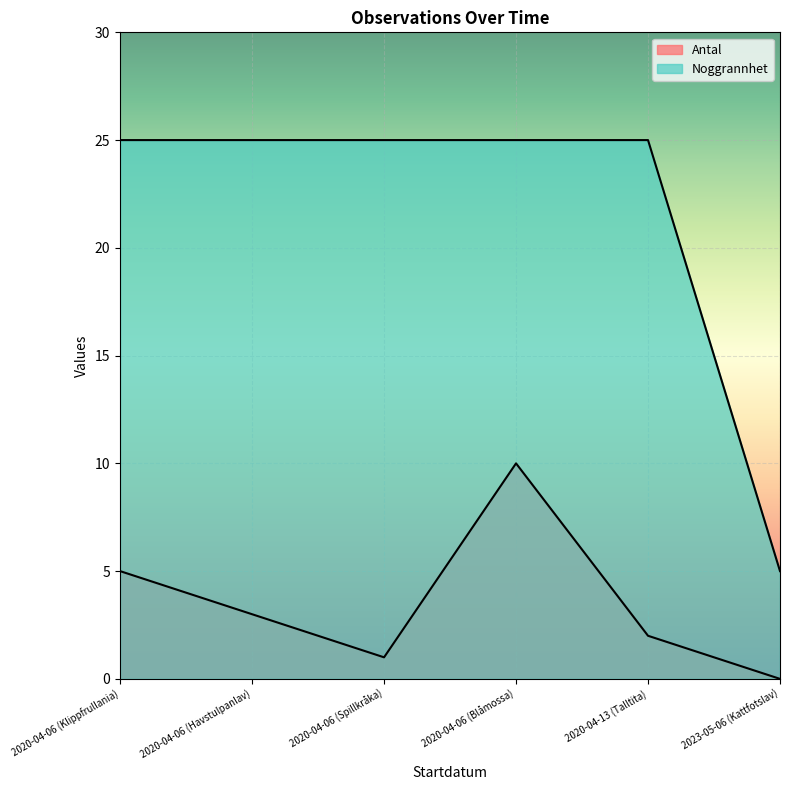

What is the difference between the maximum and minimum values in the Antal series?

10